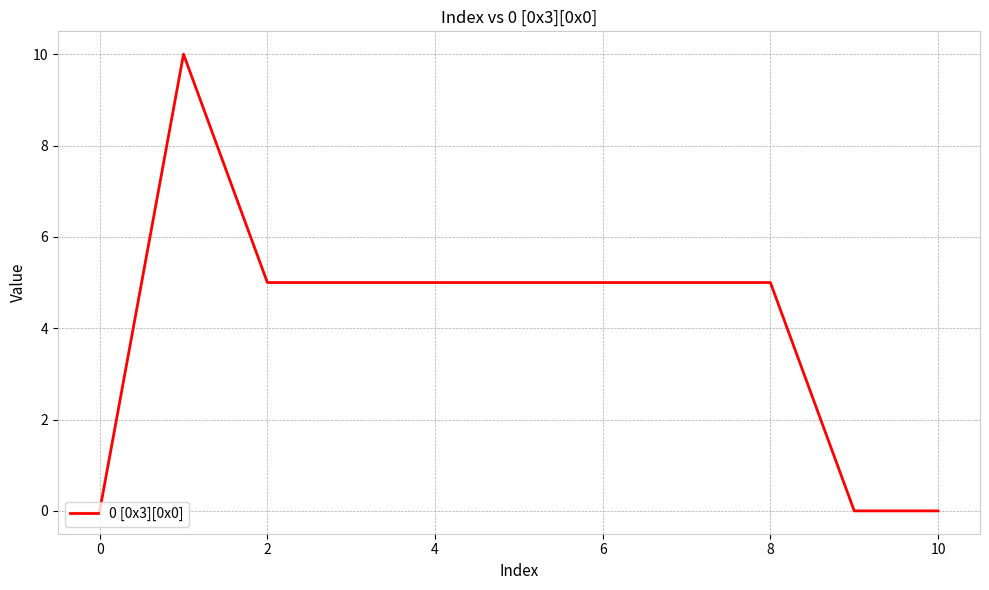

Does the chart display data point markers on the line(s)?

No